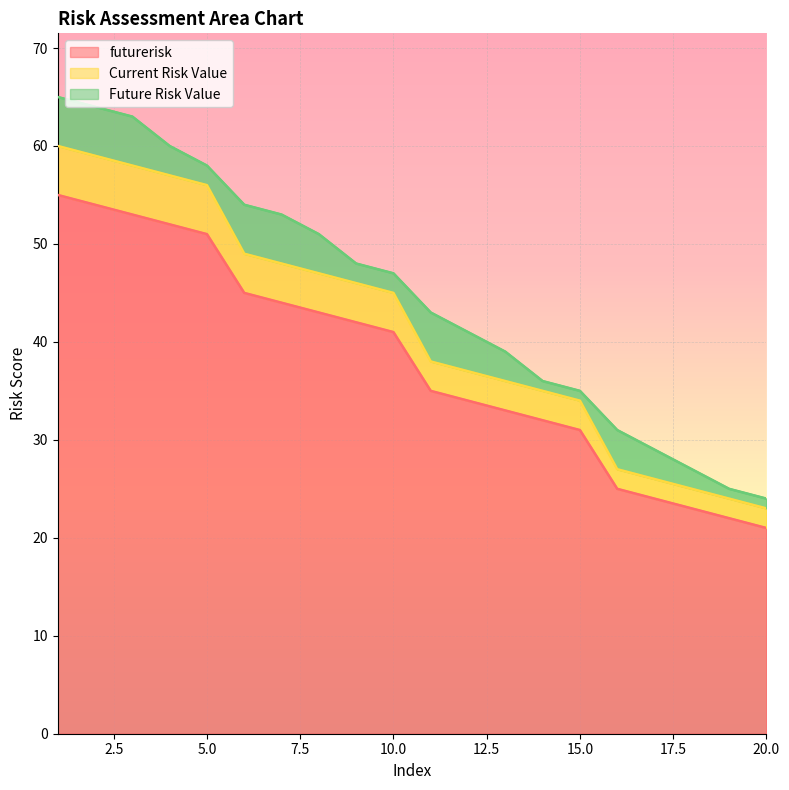

True or false: Current Risk Value and futurerisk intersect in this chart.

False